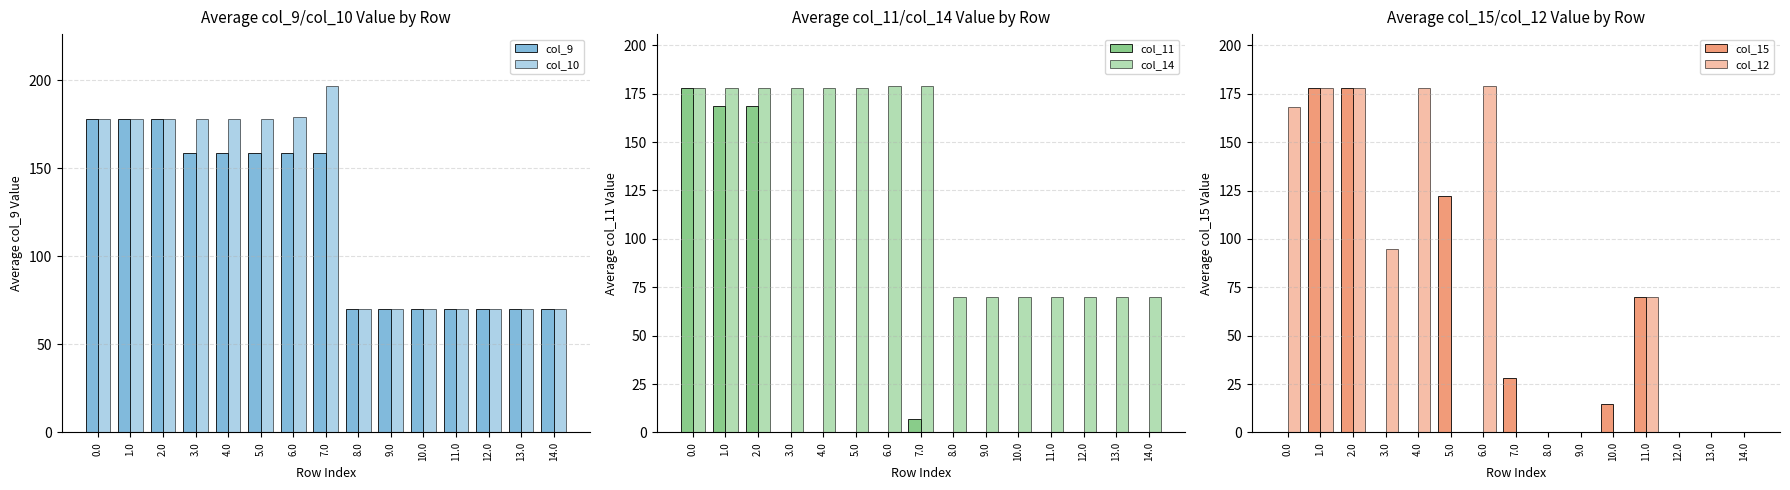

How many groups of bars are there?

15